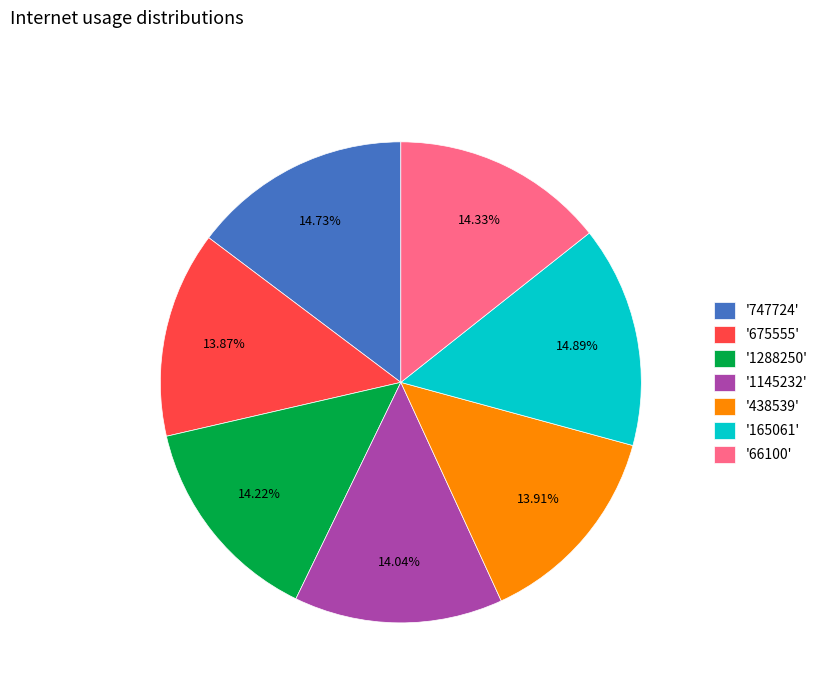

Is the sum of '675555' and '438539' greater than half?

No